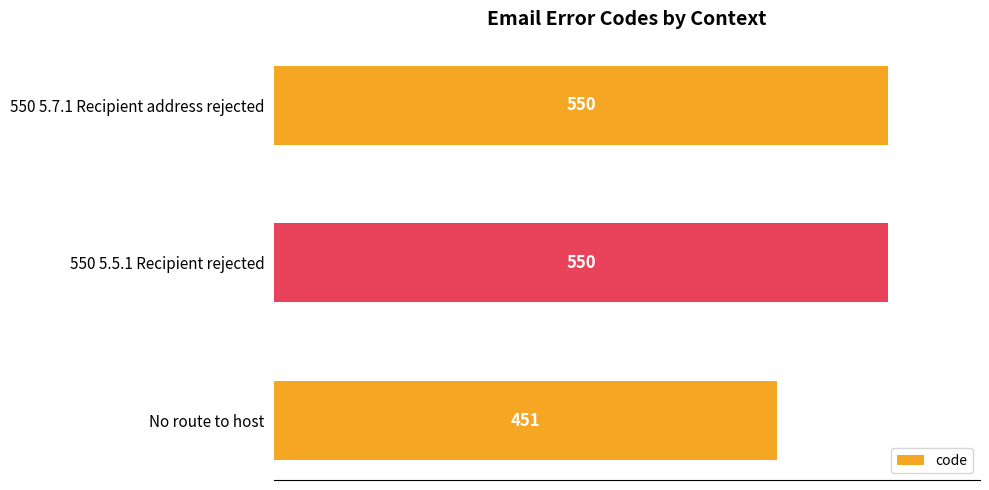

Reading bottom to top, transcribe all the data shown in this chart.

451	550	550